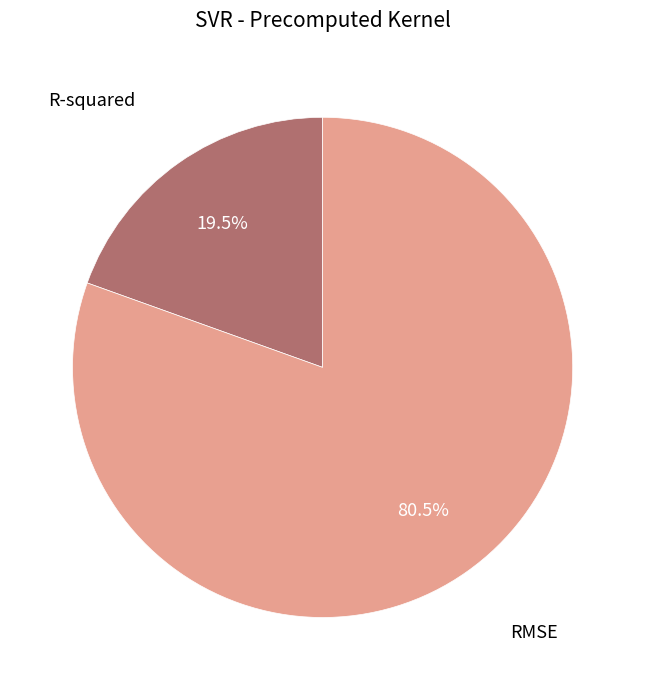

Which slice is the smallest?

R-squared